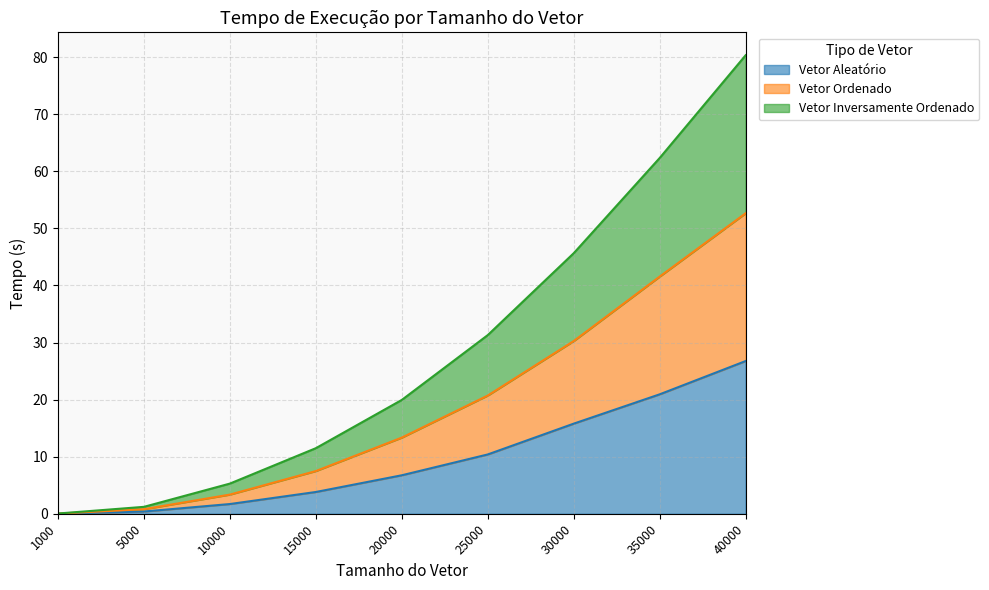

Rank the series by their maximum value, from lowest to highest.

Vetor Aleatório, Vetor Ordenado, Vetor Inversamente Ordenado